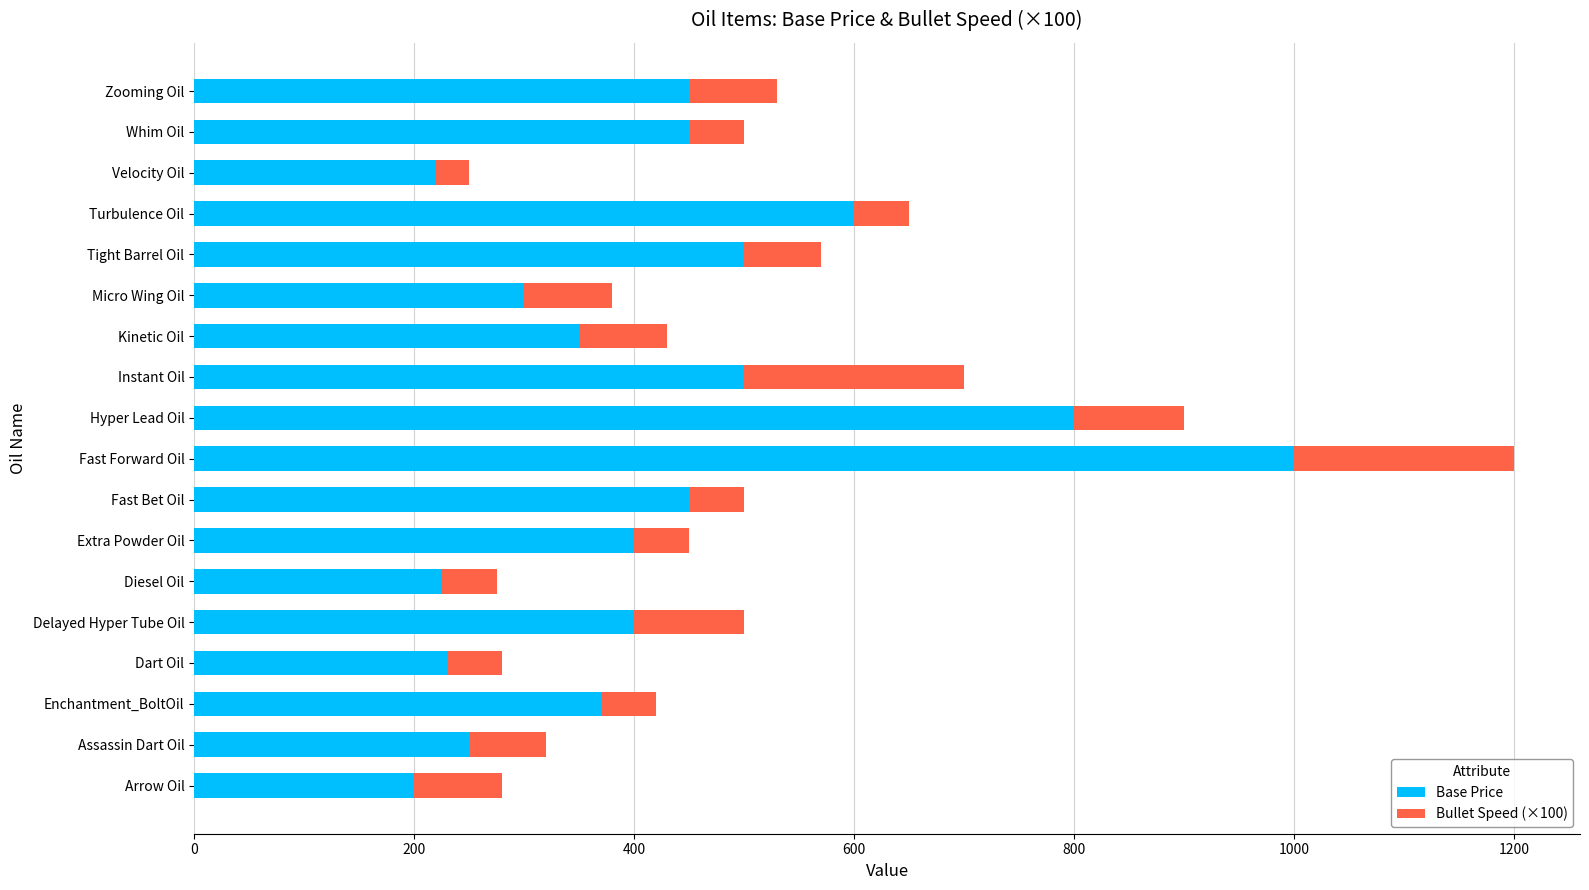

What is the total value across all series at Whim Oil?

500